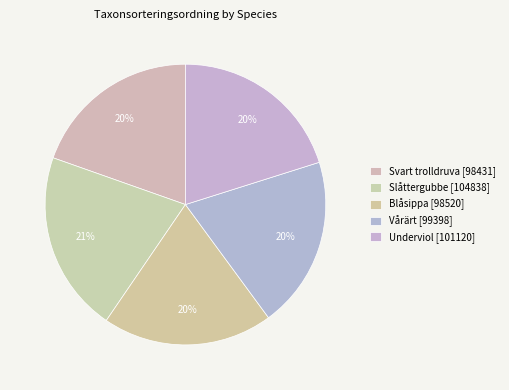

To the nearest percent, what is the difference between the largest and smallest slice percentages?

1%